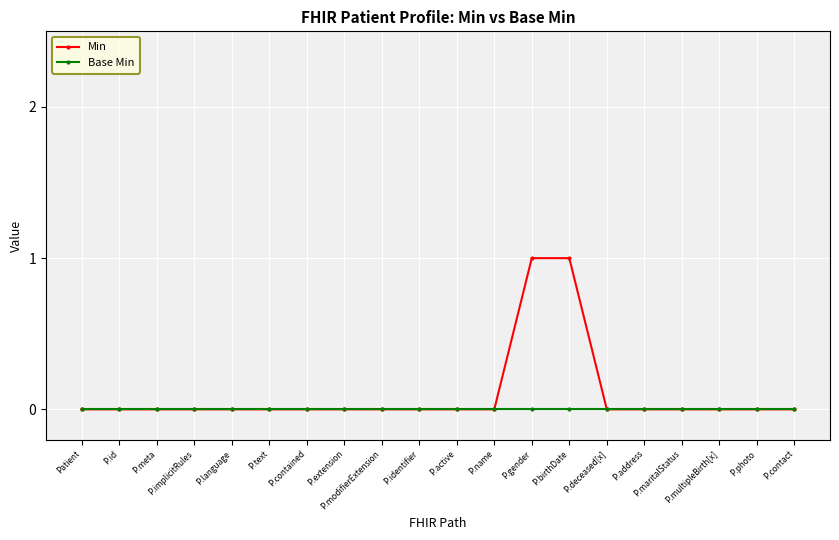

Which series has the largest range (max minus min)?

Min